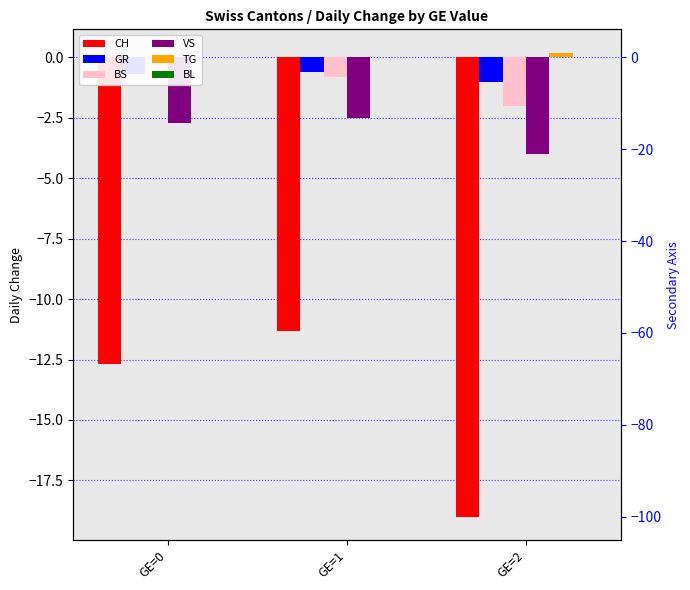

Is it true that VS equals -2.7 at GE=0?

True